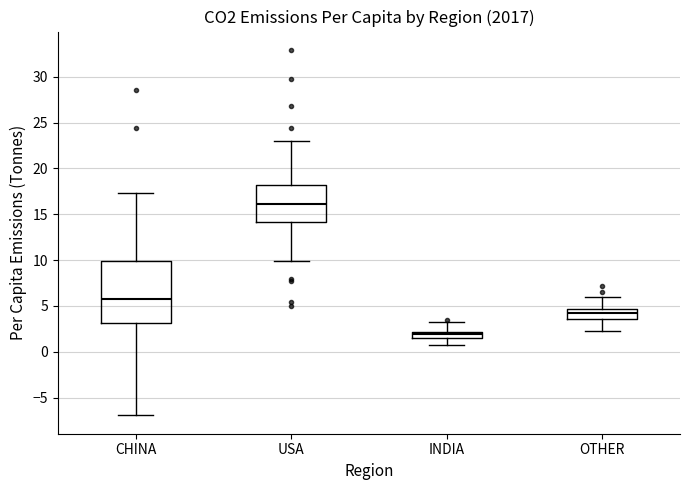

Which box has the lowest median line?

INDIA